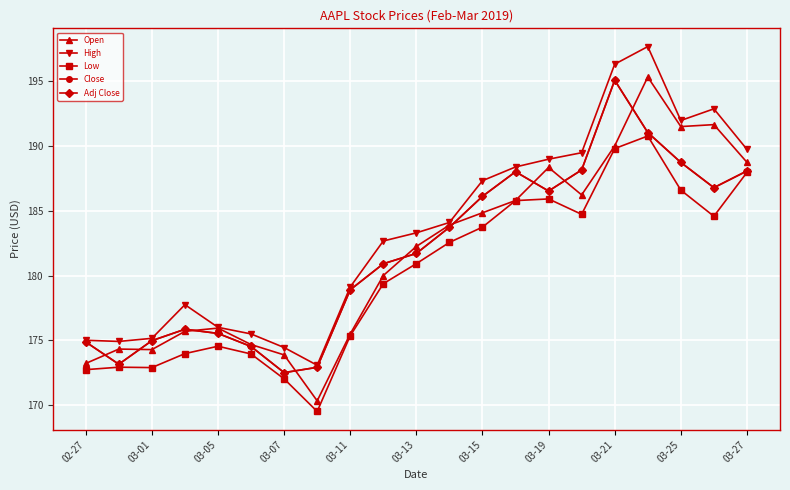

What is the minimum value shown in the chart?

169.5